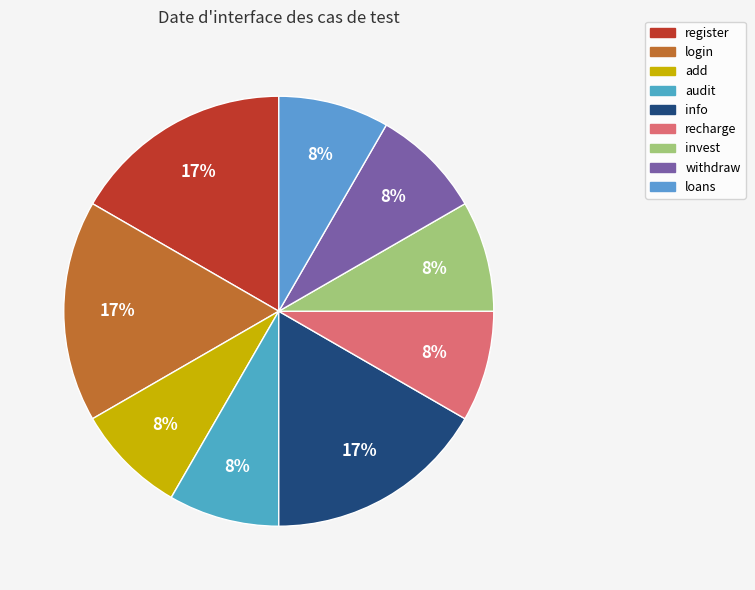

What percentage do withdraw and audit together represent?

16.7%